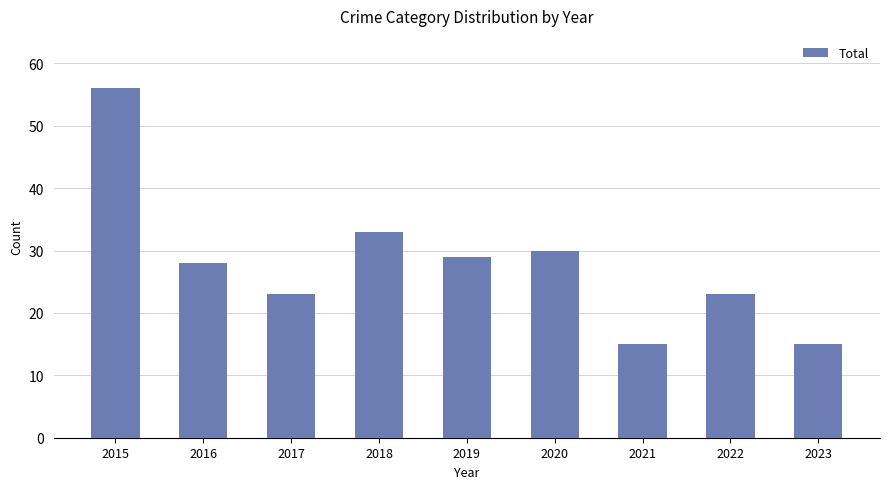

How many categories are shown in the chart?

9